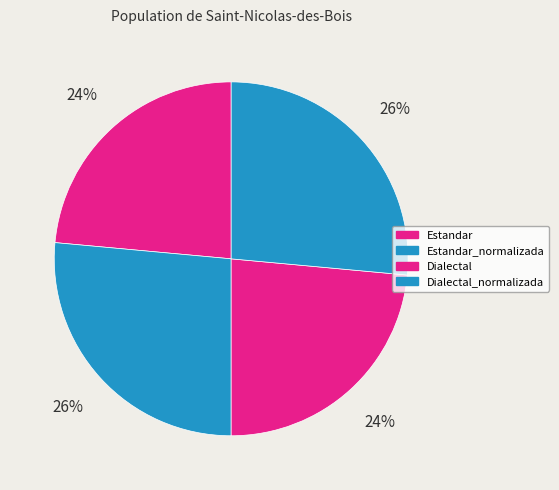

Does Estandar represent more than half of the total?

No